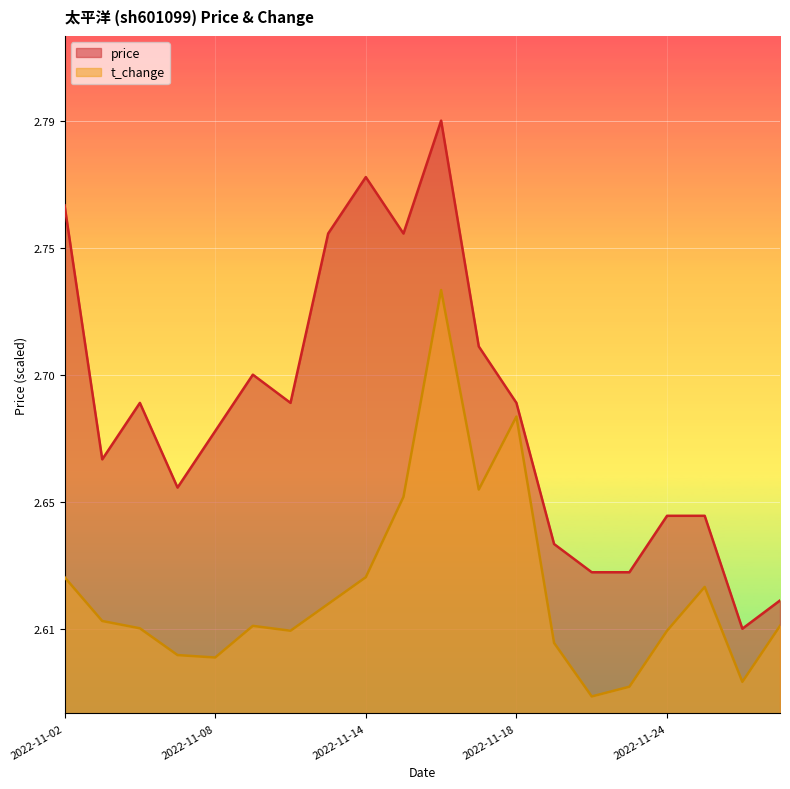

The value of price at 2022-11-23 is 0.3. True or false?

False